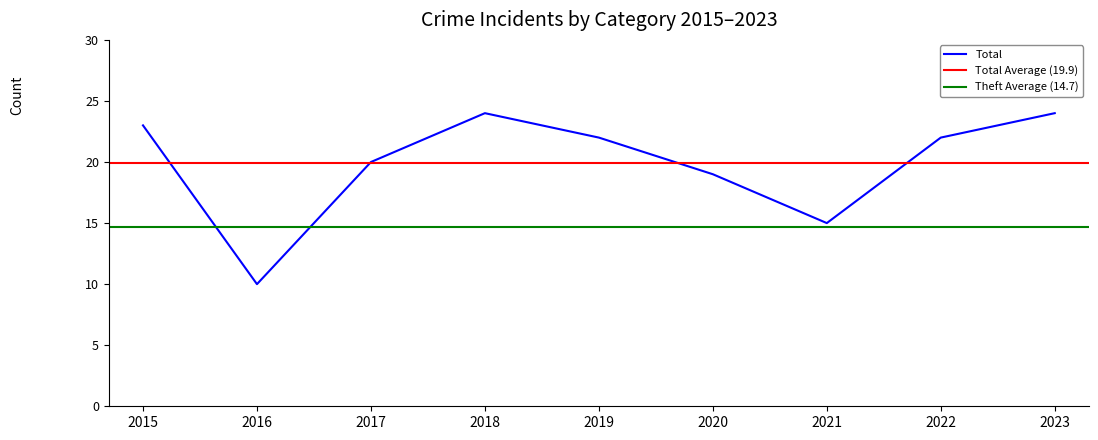

The Total series shows 9 at 2023. True or false?

False